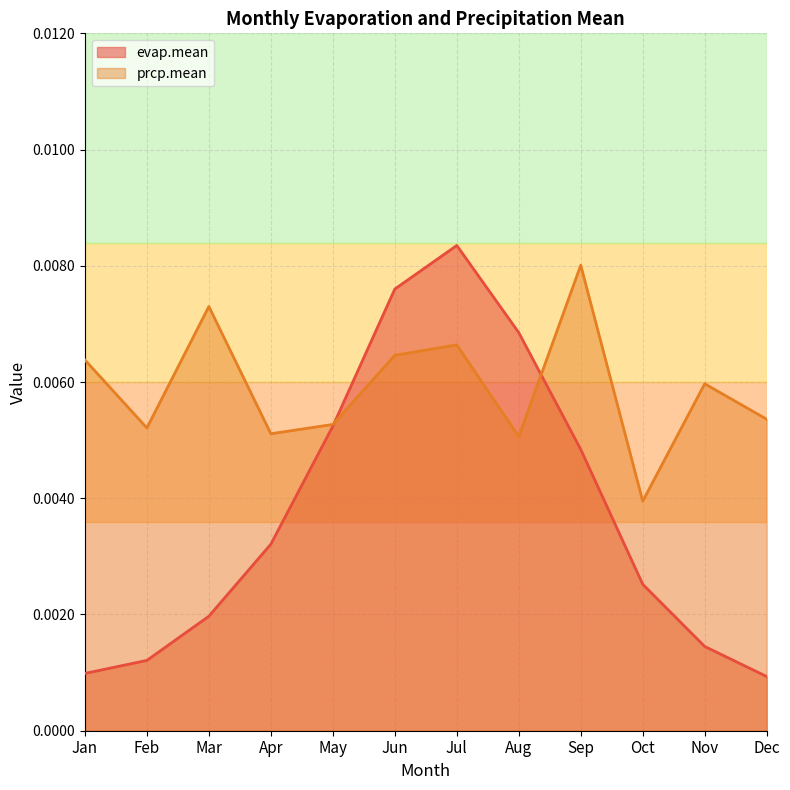

At which category does prcp.mean reach its first local valley?

Feb